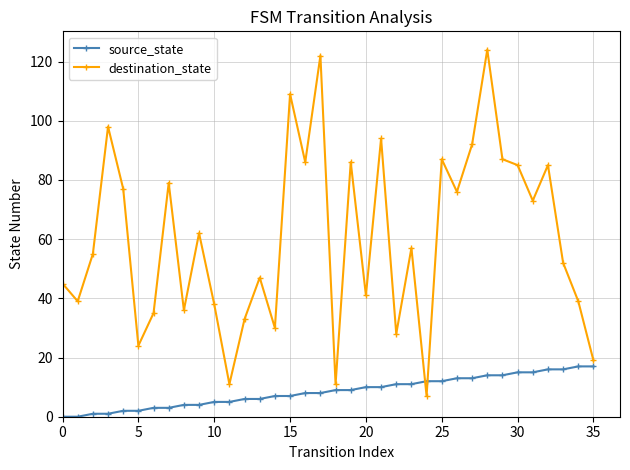

Rank the series by their maximum value, from highest to lowest.

destination_state, source_state